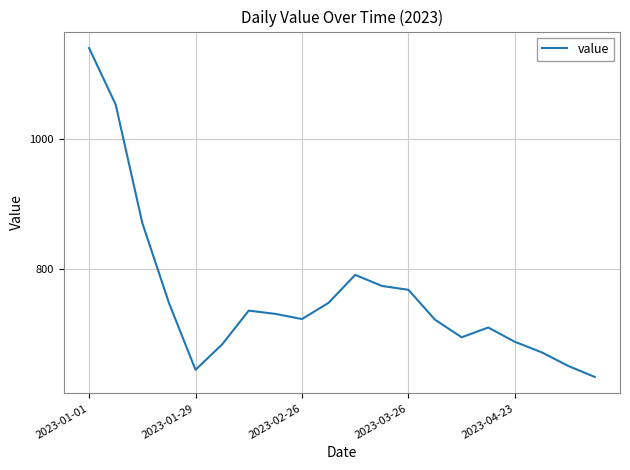

What is the minimum value shown in the chart?

634